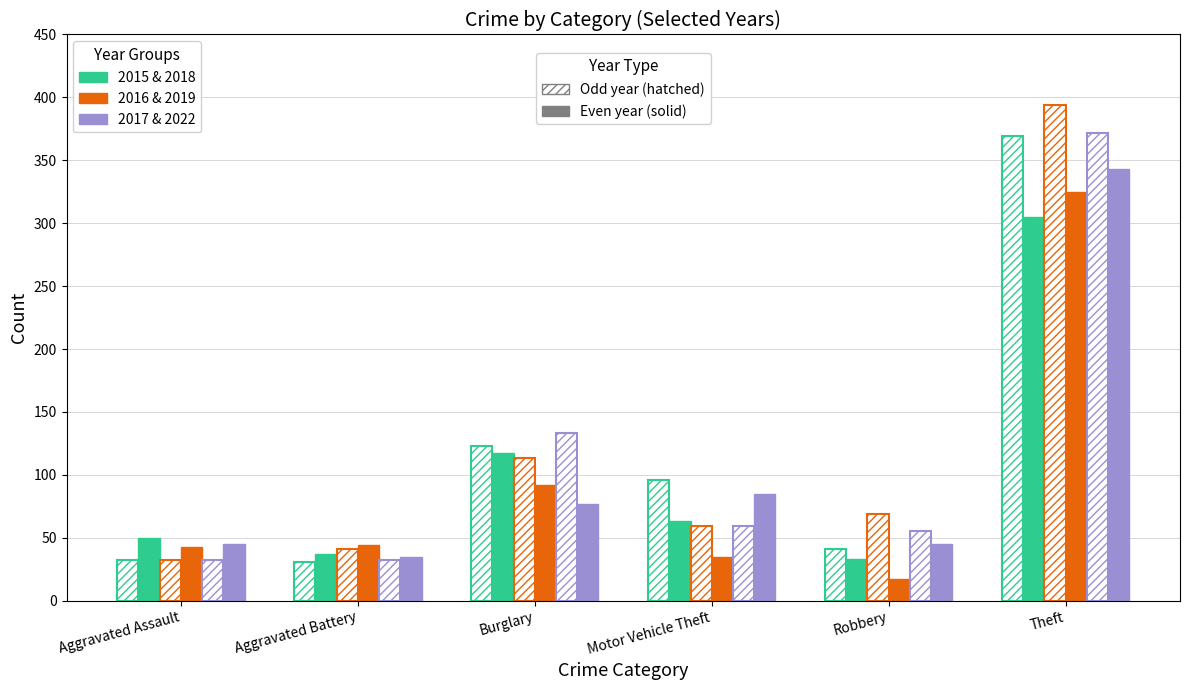

How many groups of bars are there?

6